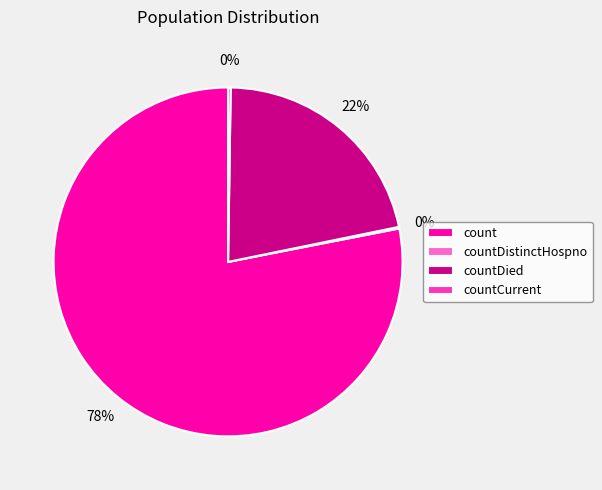

To the nearest percent, what is the difference between the largest and smallest slice percentages?

78%